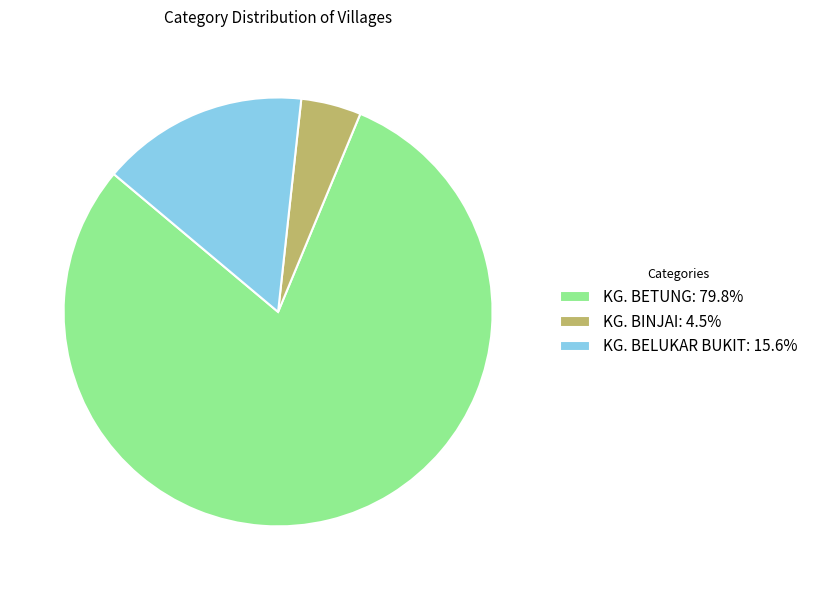

Approximately how many times larger is the value at KG. BETUNG: 79.8% compared to KG. BELUKAR BUKIT: 15.6%?

5.1